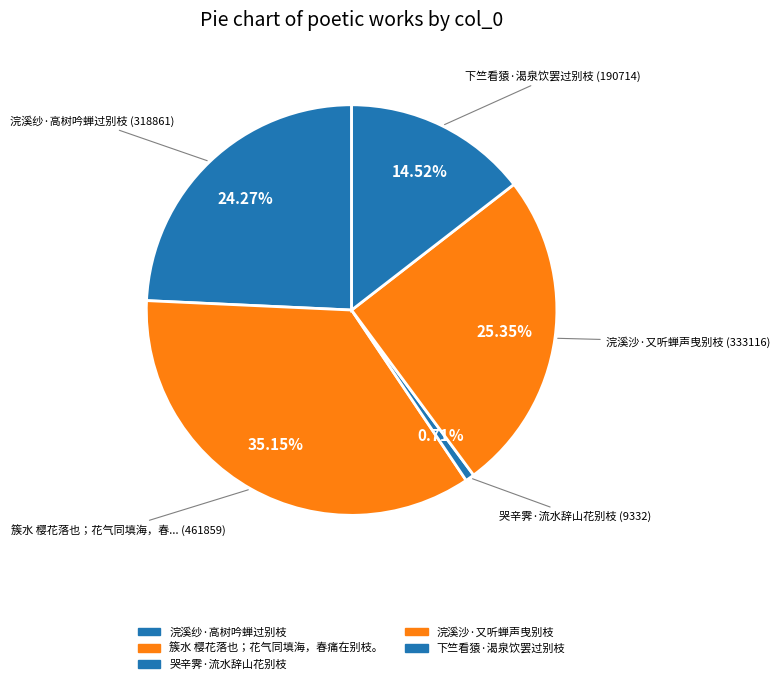

What percentage is the 浣溪沙·又听蝉声曳别枝 slice, to the nearest percent?

25%